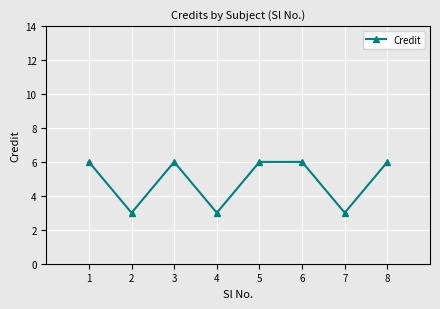

Is it true that the value at 5 is 9?

False